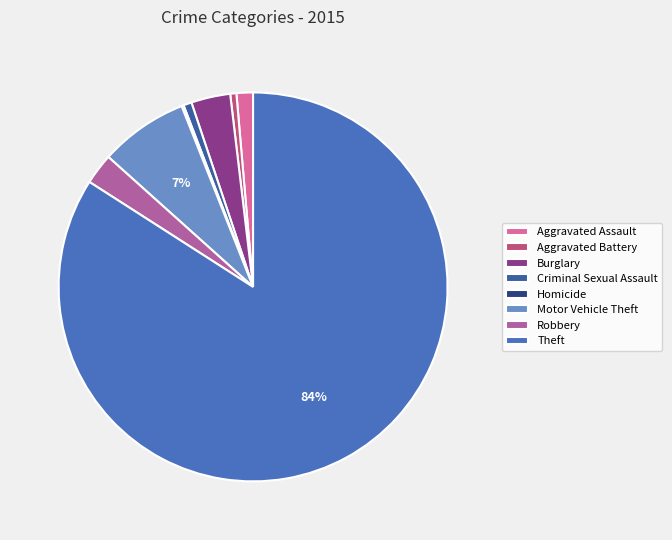

Is there a majority slice in this chart?

Yes